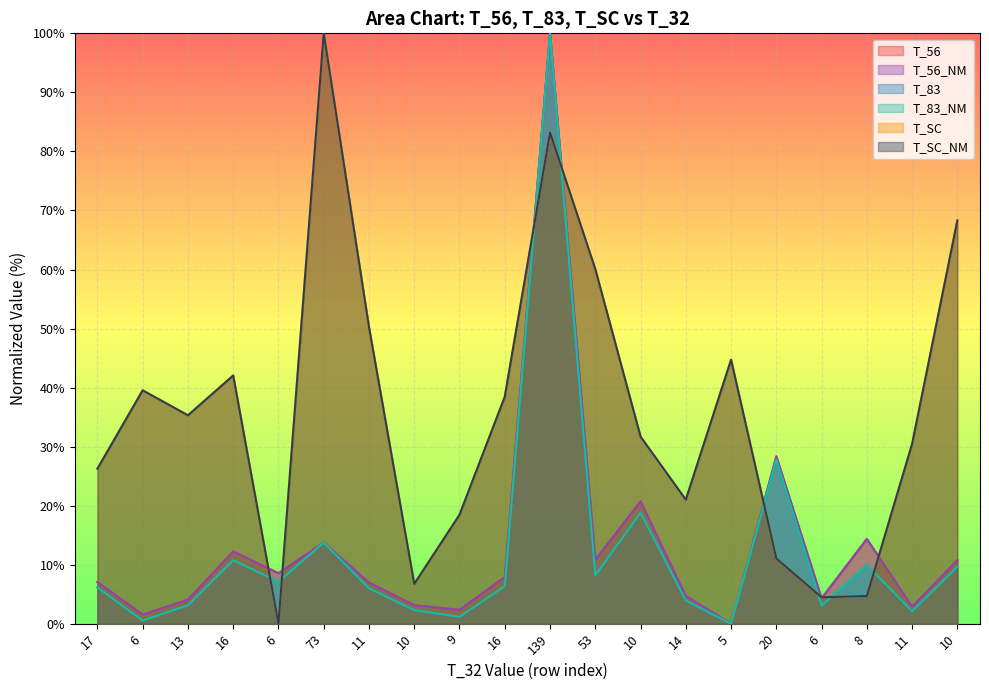

How many interior local peaks does the T_SC series have?

5